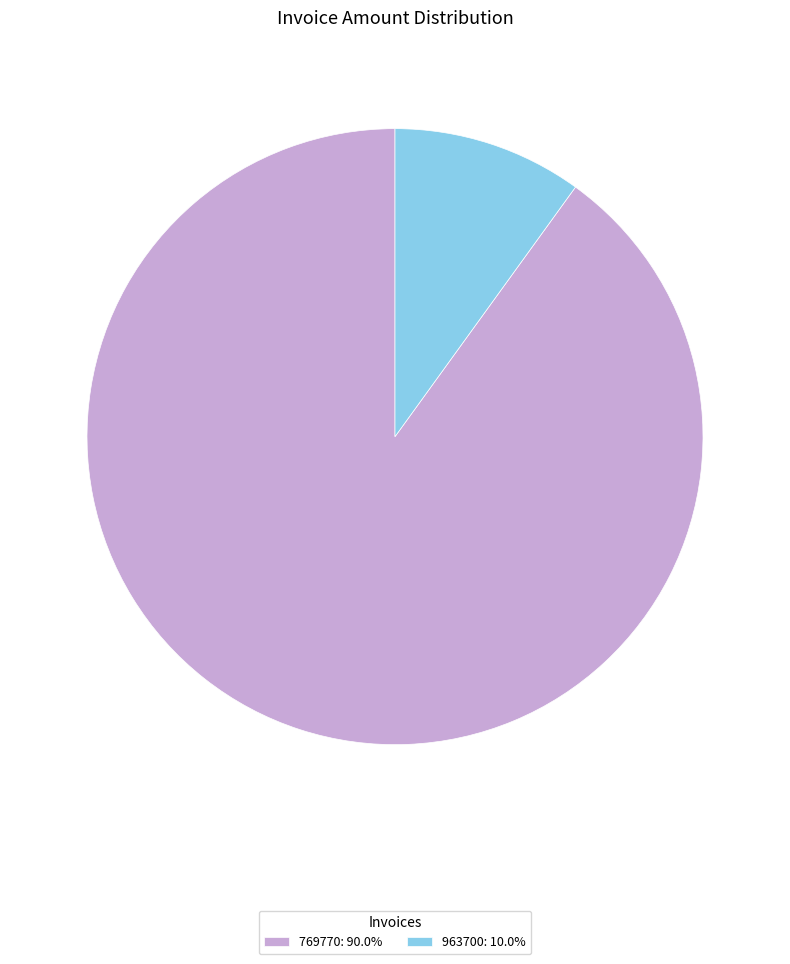

Combined, do 769770 and 963700 account for over 50%?

Yes